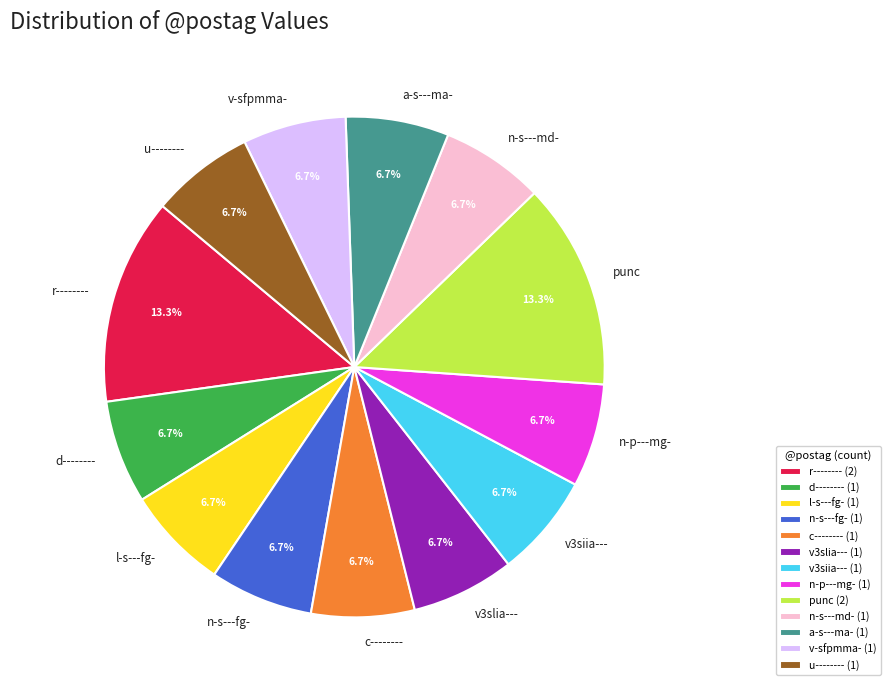

How many segments does this pie chart have?

13